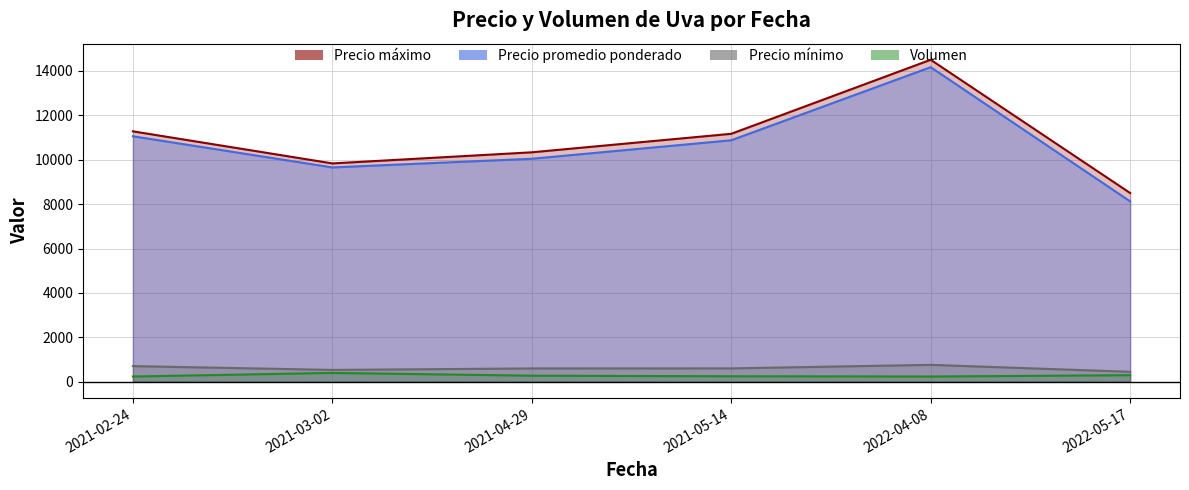

Is it true that Volumen equals 150 at 2021-05-14?

True